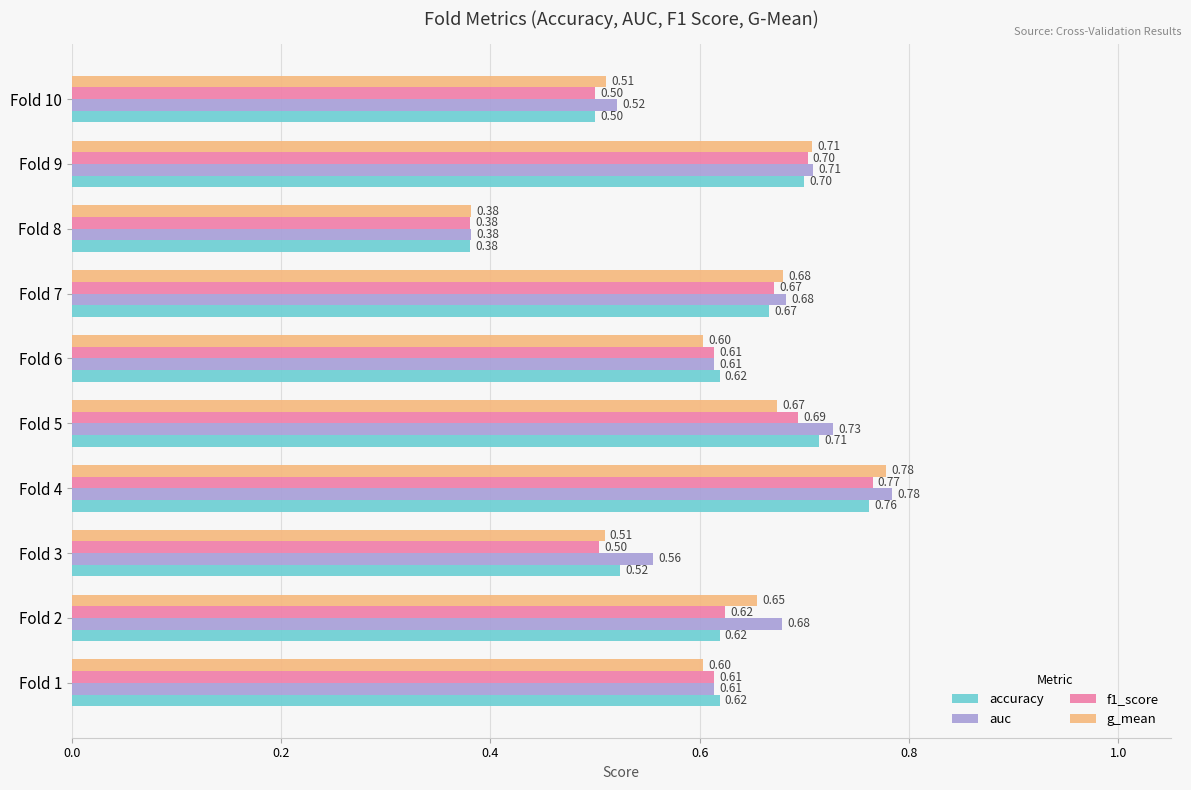

At which category does the chart reach its peak across all series?

Fold 4